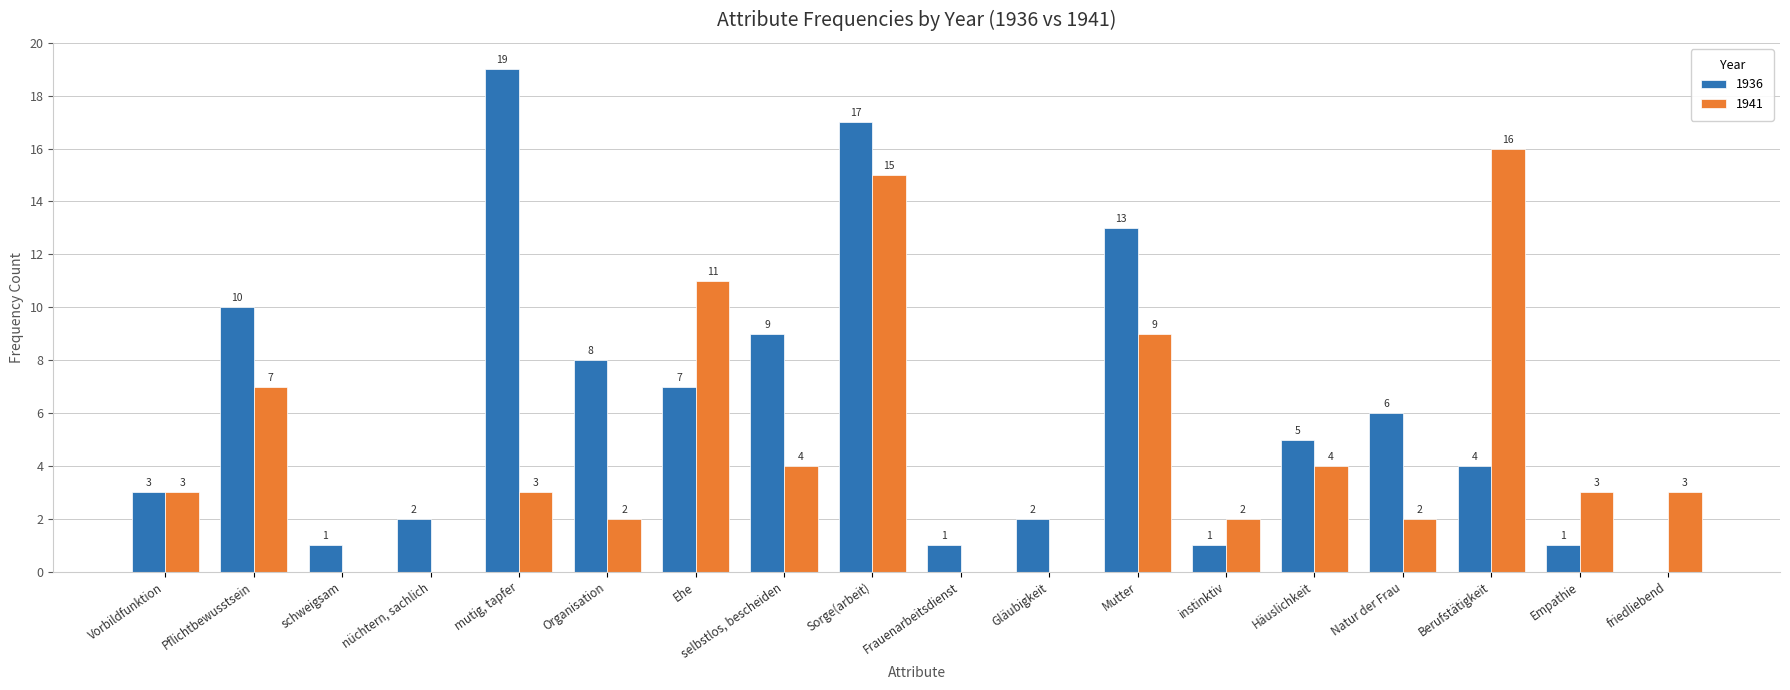

What is the maximum value shown in the chart?

19